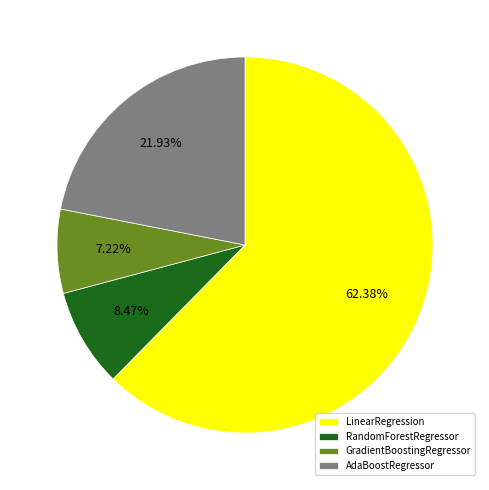

Which category accounts for the majority?

LinearRegression